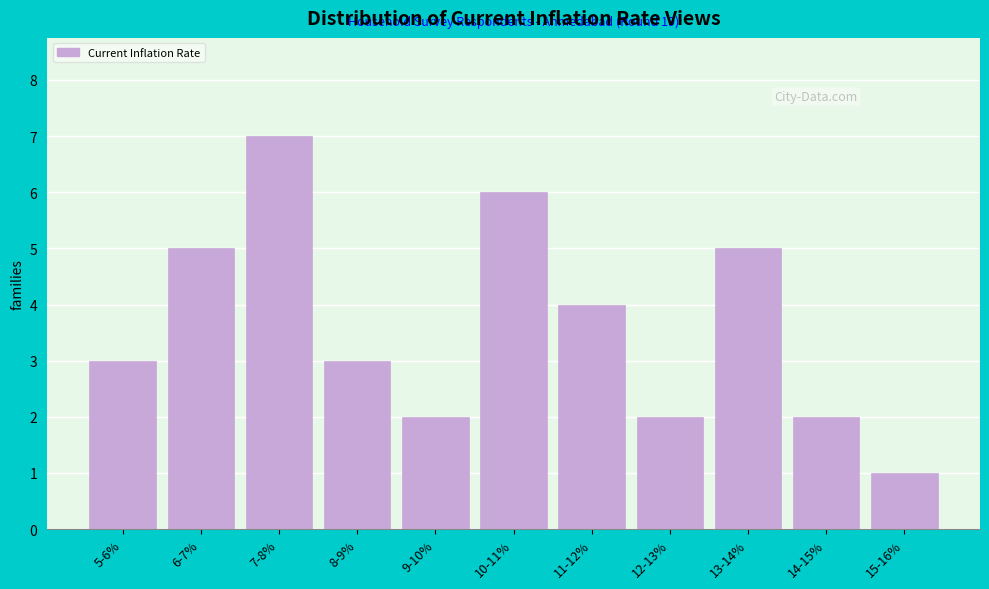

Reading left to right, extract all data points from this chart.

5-6%=3	6-7%=5	7-8%=7	8-9%=3	9-10%=2	10-11%=6	11-12%=4	12-13%=2	13-14%=5	14-15%=2	15-16%=1